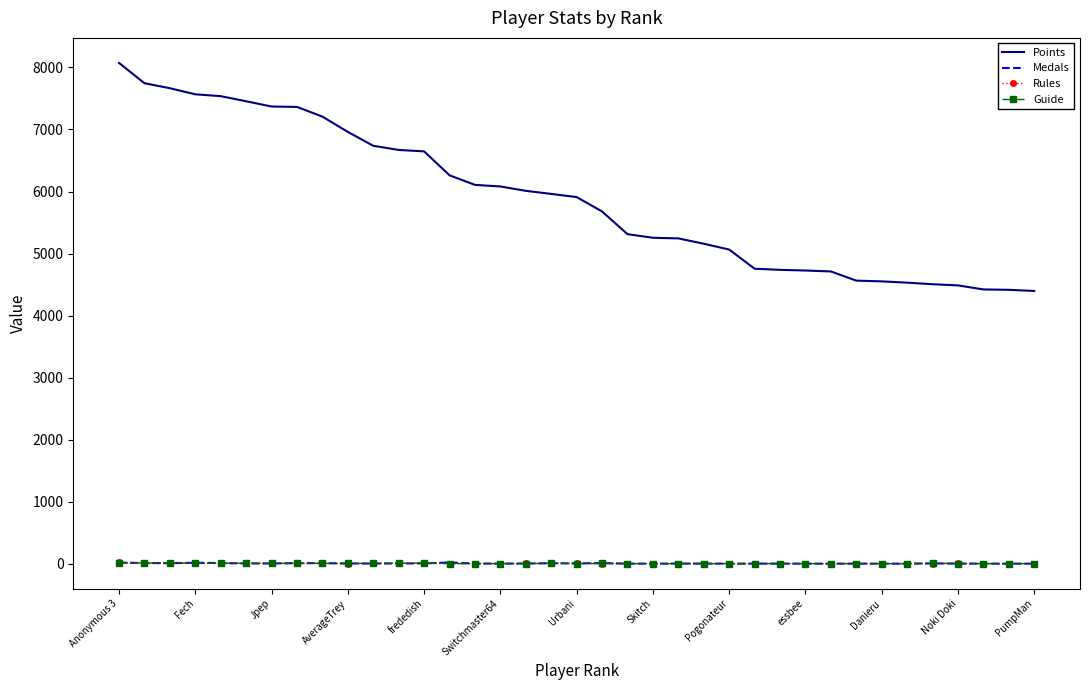

True or false: Medals and Points cross at least once.

False